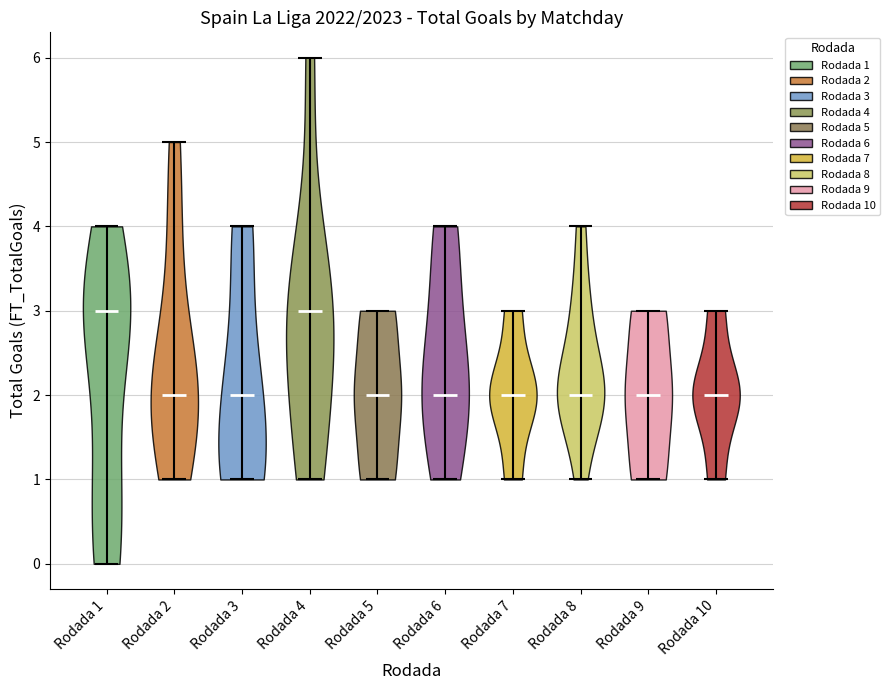

Reading left to right, read every violin against the y-axis: where its median line is, and the lowest and highest points it reaches. The values are not printed on the chart, so give them approximately, as read against the axis.

Rodada 1: median line 3, lowest point 0, highest point 4
Rodada 2: median line 2, lowest point 1, highest point 5
Rodada 3: median line 2, lowest point 1, highest point 4
Rodada 4: median line 3, lowest point 1, highest point 6
Rodada 5: median line 2, lowest point 1, highest point 3
Rodada 6: median line 2, lowest point 1, highest point 4
Rodada 7: median line 2, lowest point 1, highest point 3
Rodada 8: median line 2, lowest point 1, highest point 4
Rodada 9: median line 2, lowest point 1, highest point 3
Rodada 10: median line 2, lowest point 1, highest point 3